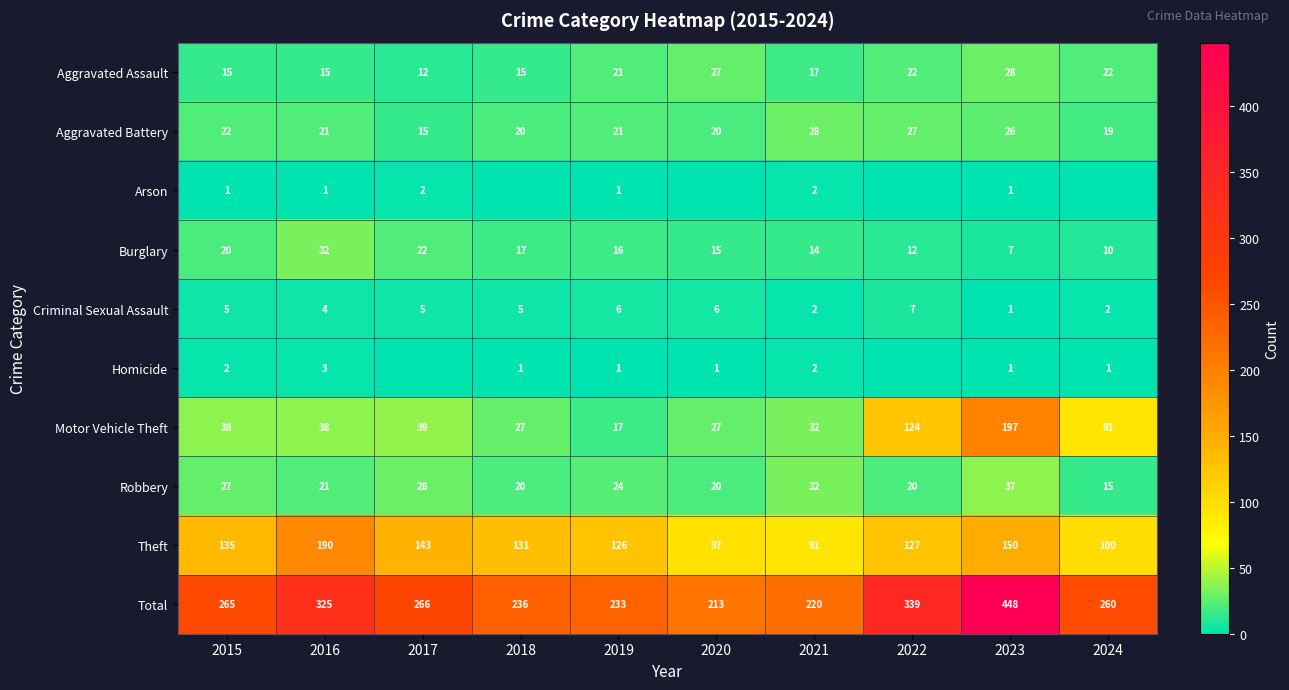

List the labels in order of Burglary value, smallest first.

2023, 2024, 2022, 2021, 2020, 2019, 2018, 2015, 2017, 2016